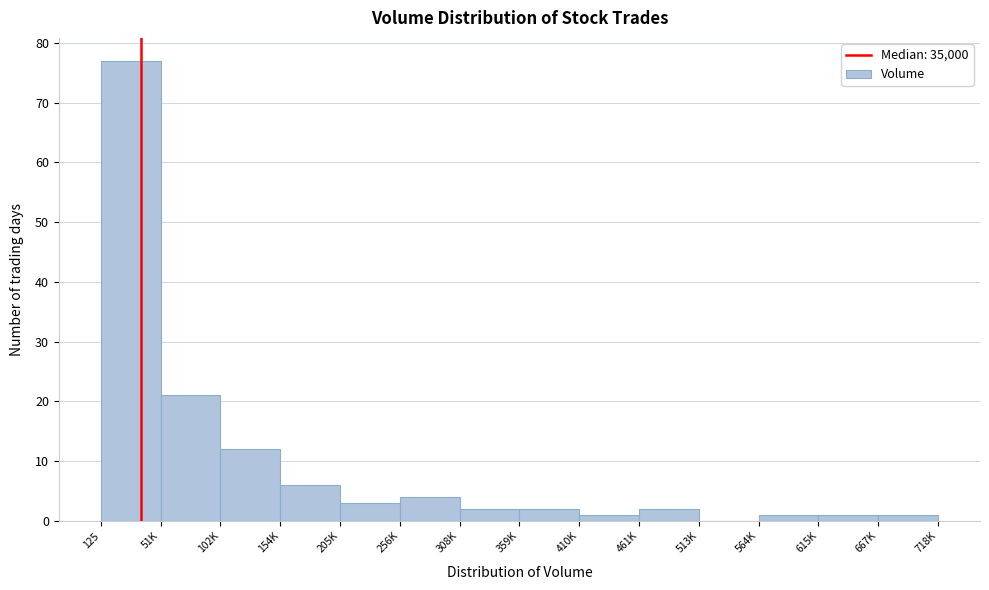

Reading left to right, list all the values displayed in this chart.

125=77	51K=21	102K=12	154K=6	205K=3	256K=4	308K=2	359K=2	410K=1	461K=2	513K=0	564K=1	615K=1	667K=1